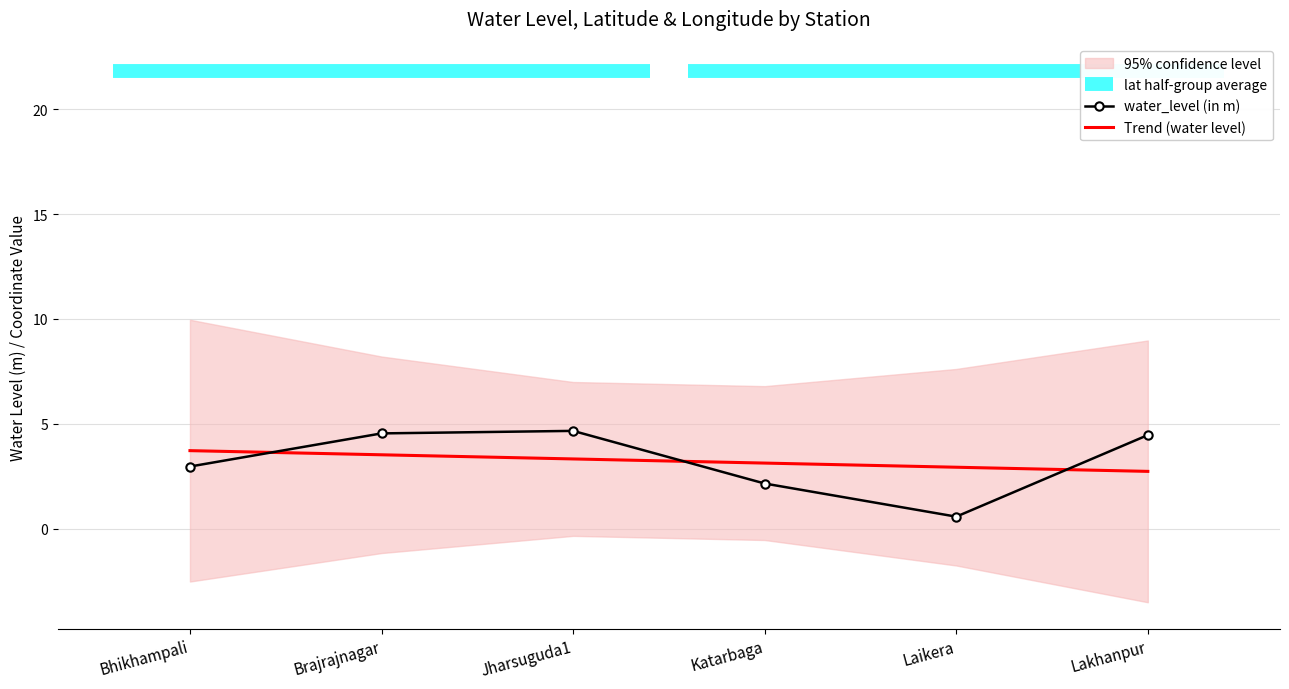

What is the label of the 3rd point from the left?

Jharsuguda1